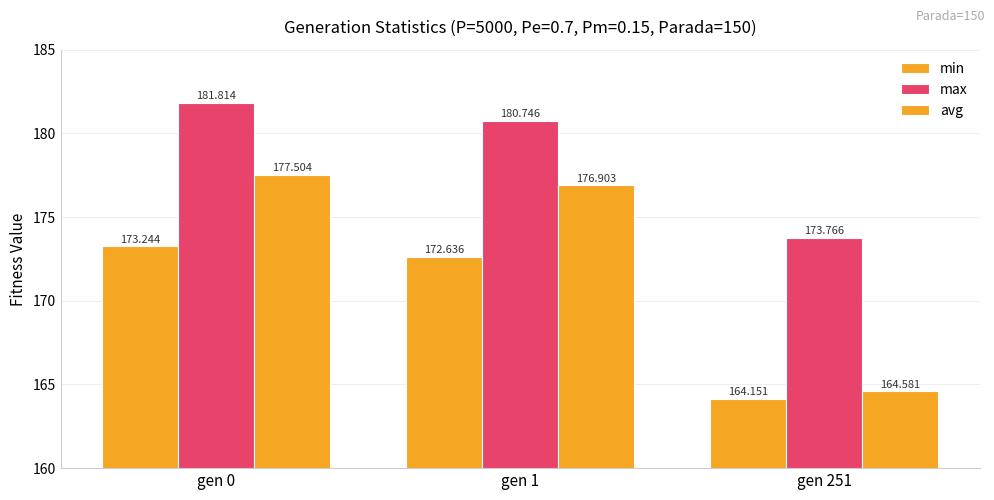

How many bars are there in each group?

3